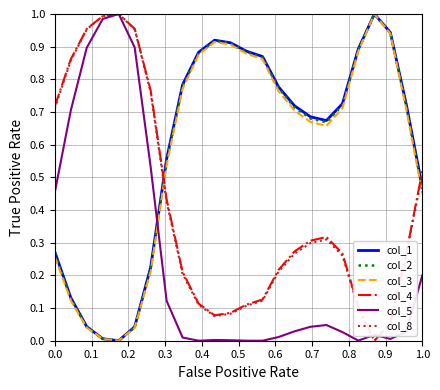

How many lines are shown in the chart?

6